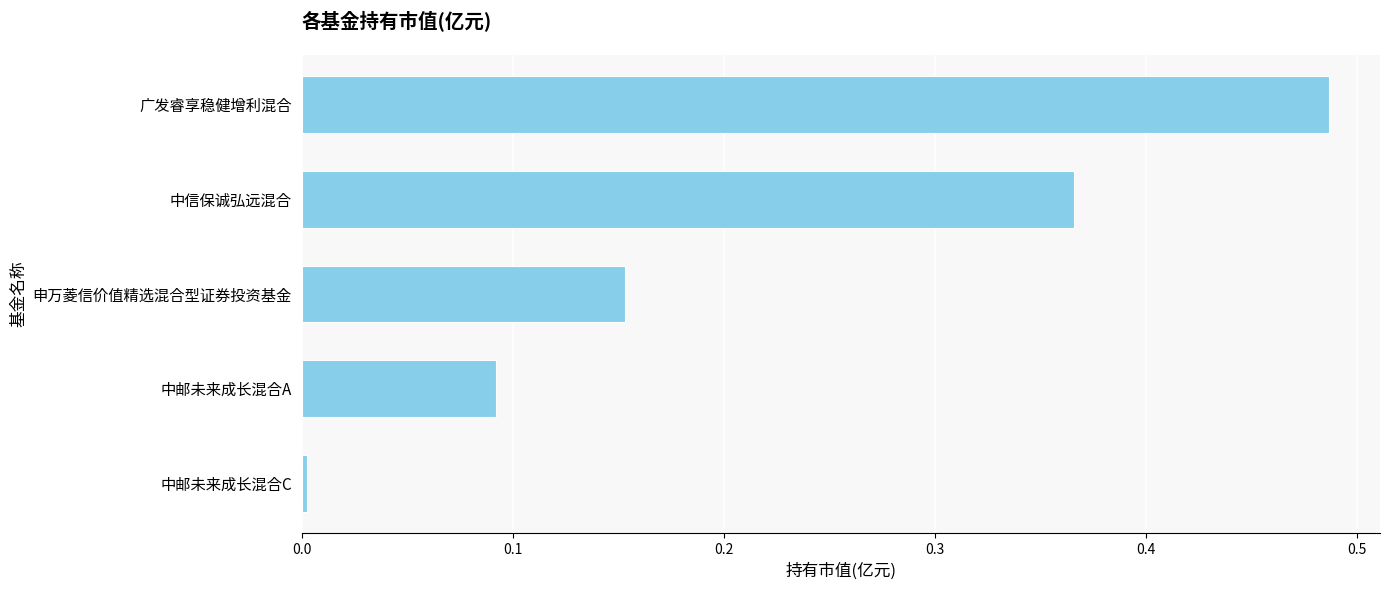

Rank the categories by value from lowest to highest.

中邮未来成长混合C, 中邮未来成长混合A, 申万菱信价值精选混合型证券投资基金, 中信保诚弘远混合, 广发睿享稳健增利混合